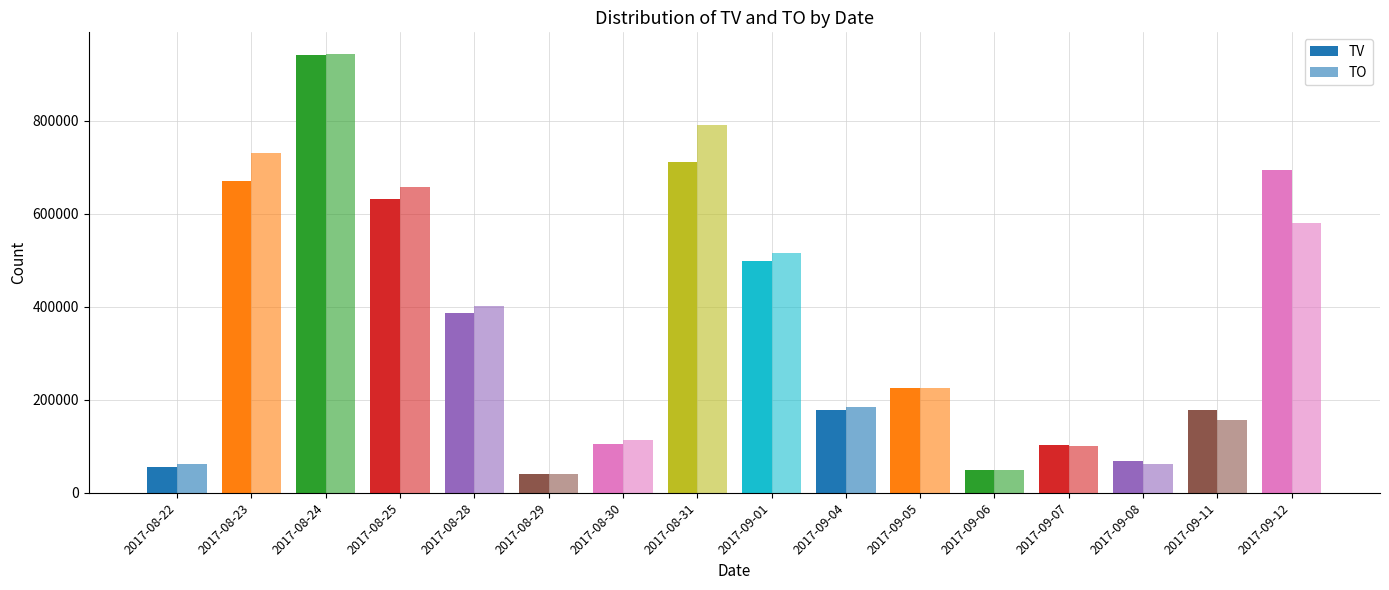

What is the sum of all TV values?

5534000